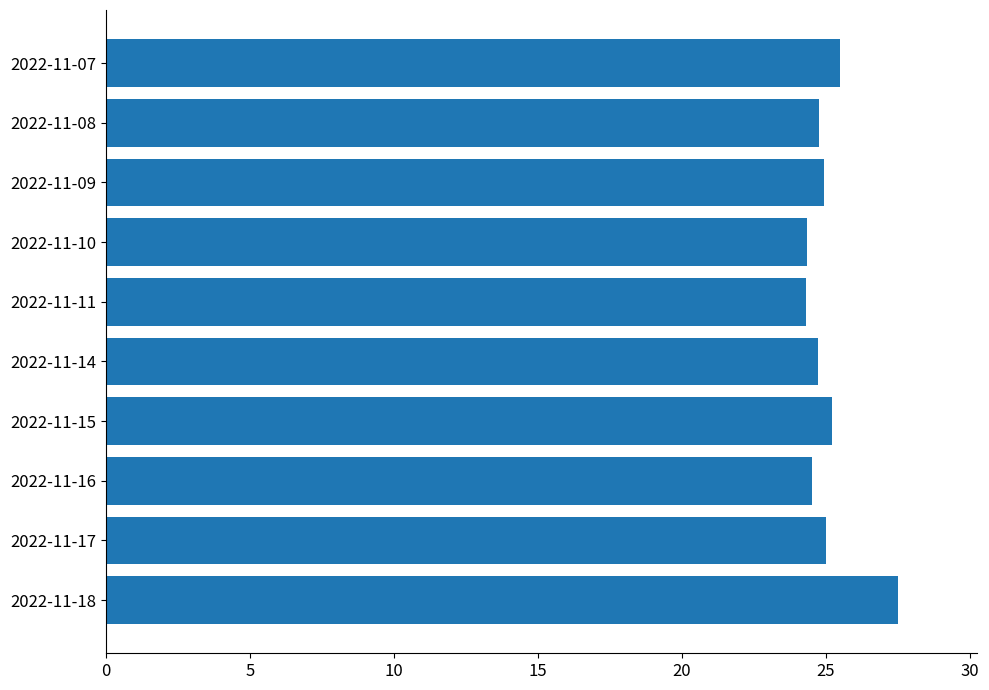

True or false: the data shows 16.8 at 2022-11-18.

False